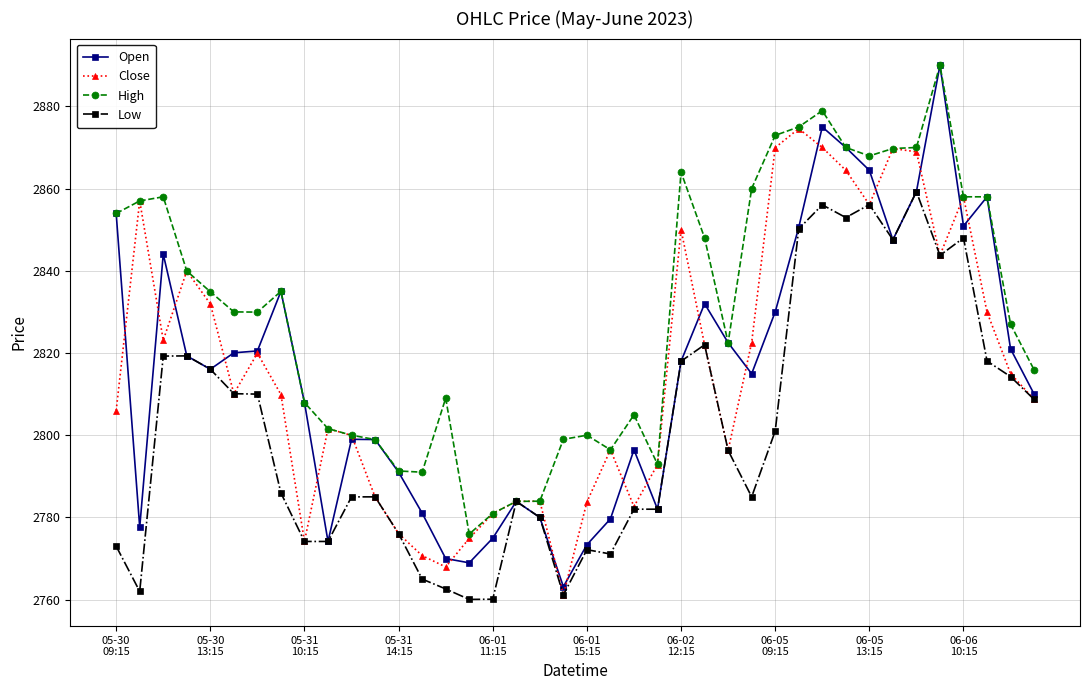

True or false: Close has more than 2 interior local peaks.

True